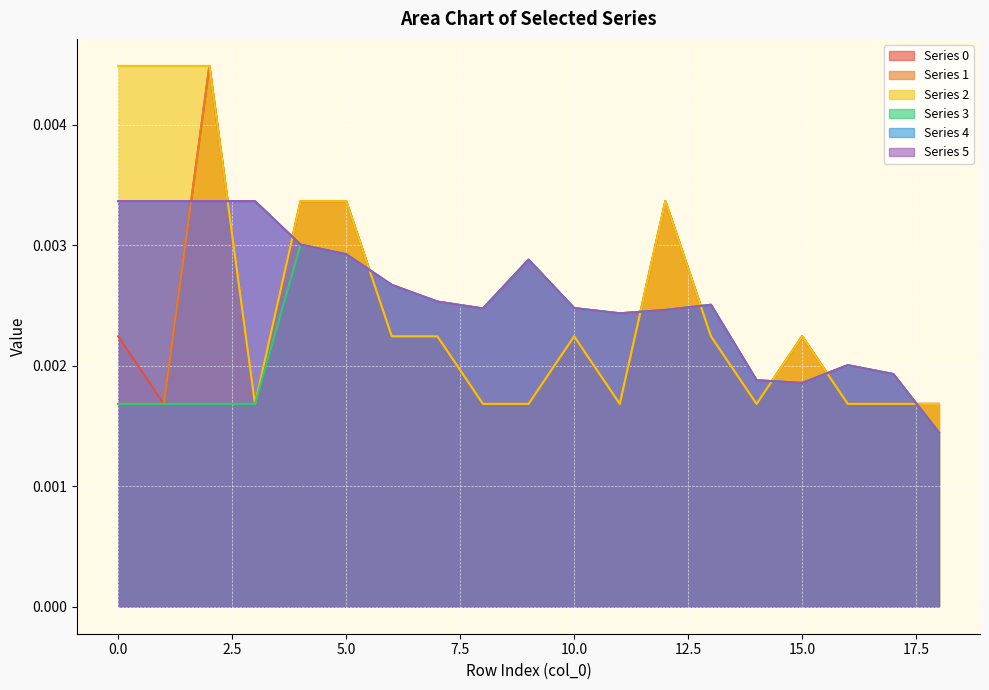

Where is 2 nearest to the value 0?

3